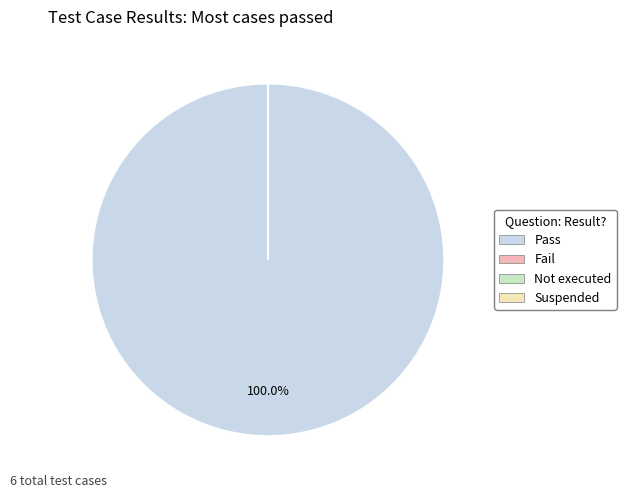

What is the change in value from Pass to Fail?

-6